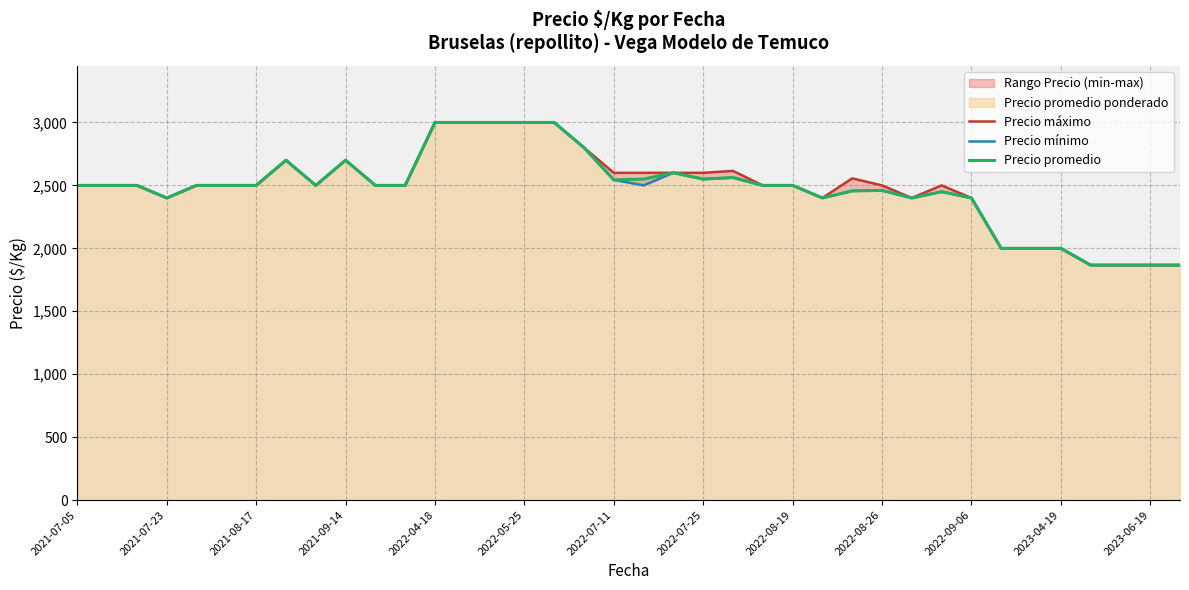

True or false: Precio promedio and Precio máximo intersect in this chart.

False